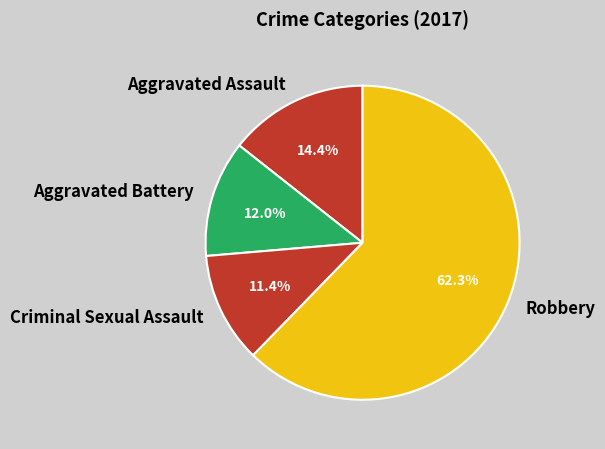

What is the smallest slice in the pie chart?

Criminal Sexual Assault